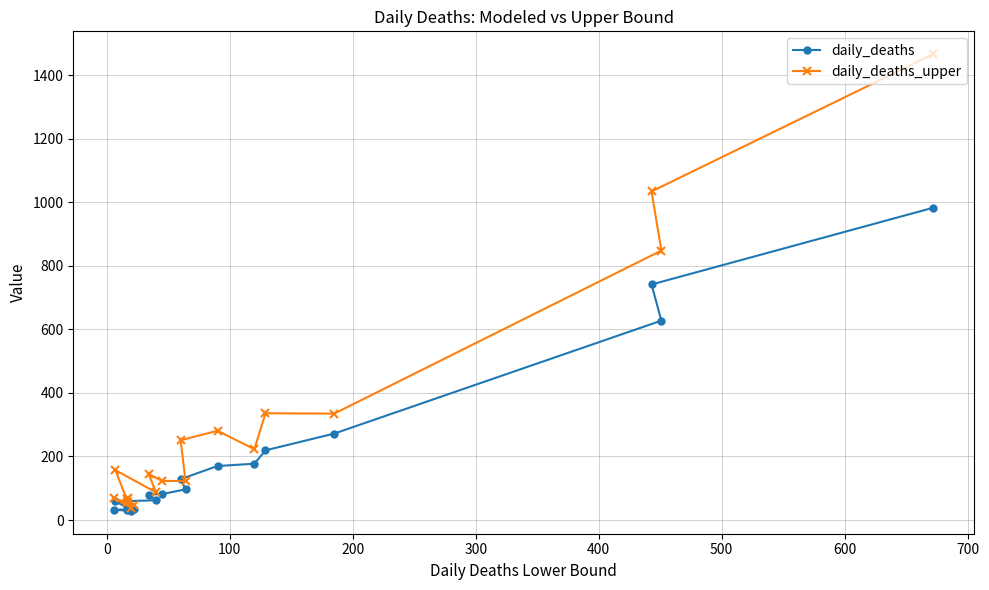

In daily_deaths_upper, how many points are lower than both neighbors (excluding endpoints)?

6